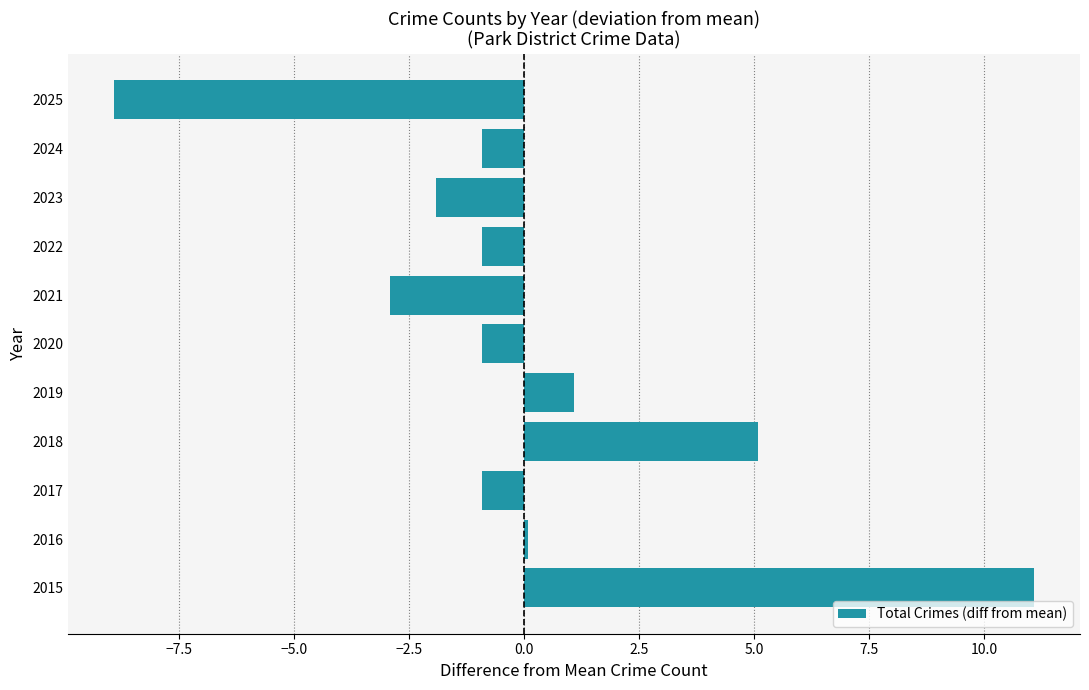

Approximately how many times larger is the value at 2018 compared to 2019?

4.7